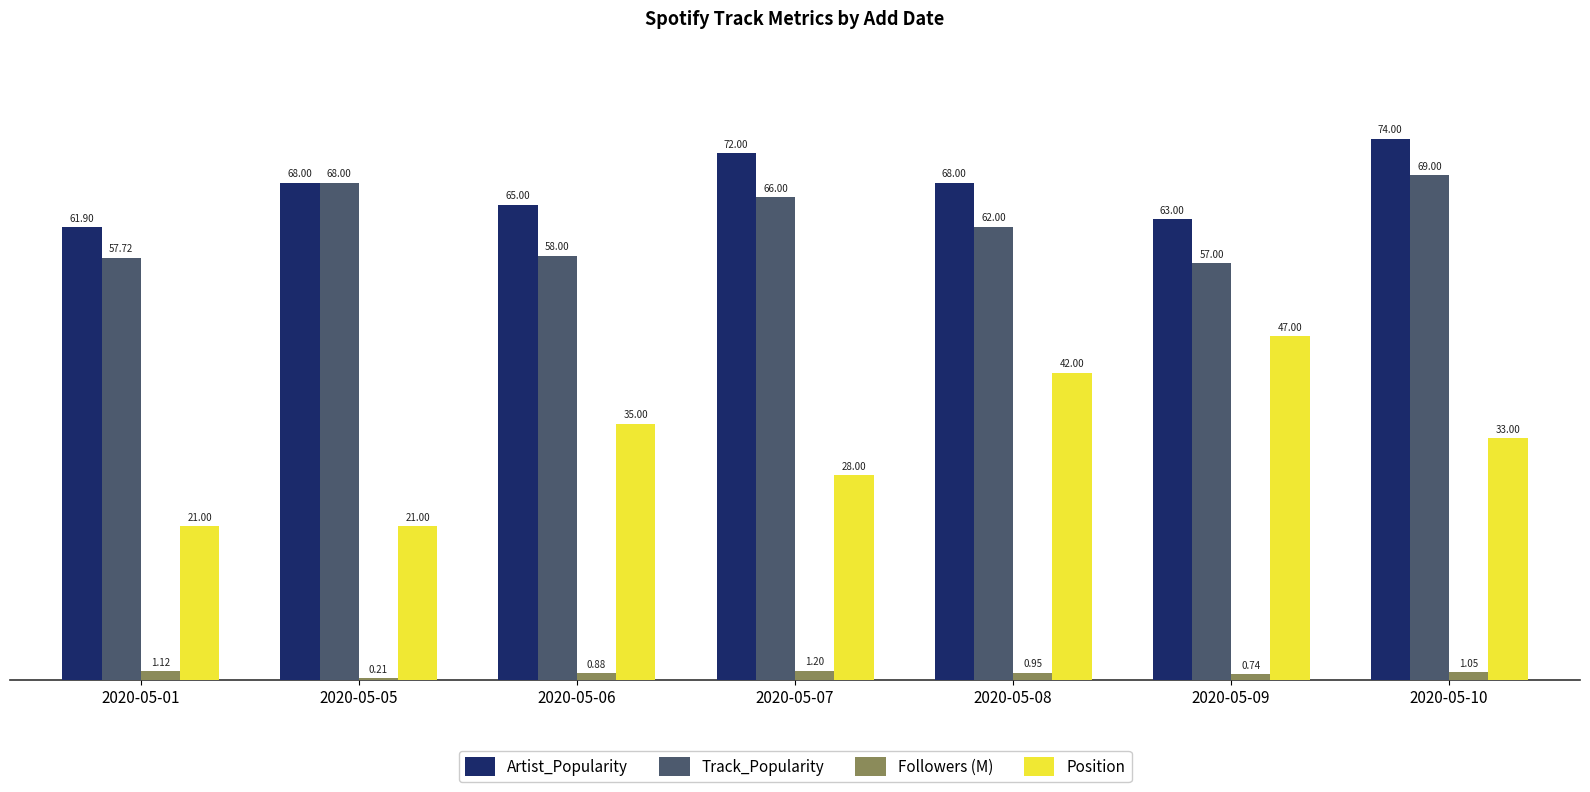

Which series changed the most between 2020-05-05 and 2020-05-06?

Position